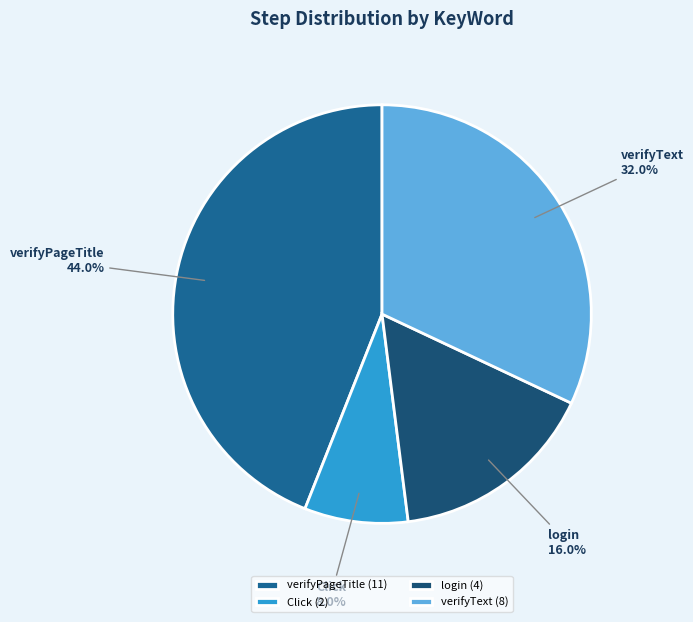

Is there a majority slice in this chart?

No